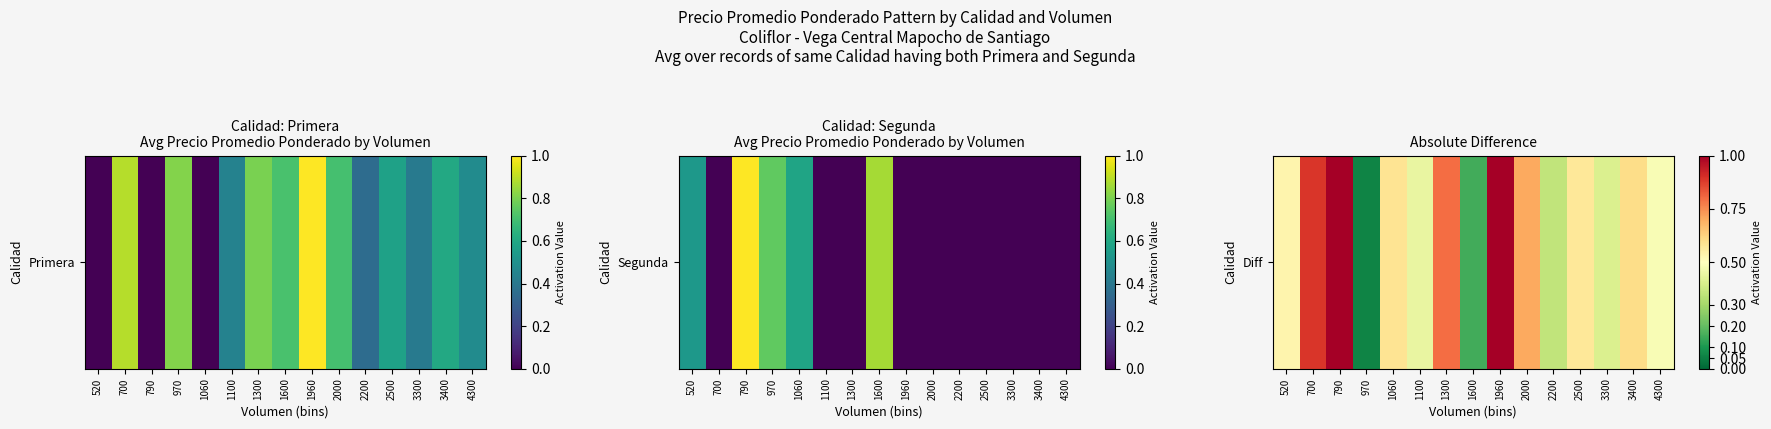

Reading left to right, list all the values displayed in this chart.

520=0.5	700=0.9	790=1.0	970=0.1	1060=0.6	1100=0.4	1300=0.8	1600=0.2	1960=1.0	2000=0.7	2200=0.4	2500=0.6	3300=0.4	3400=0.6	4300=0.5